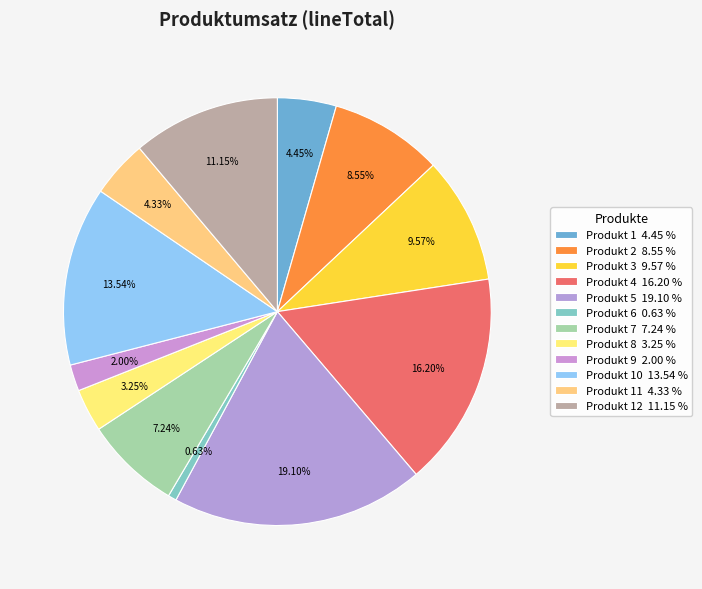

Which category has the biggest portion of the pie?

Produkt 5